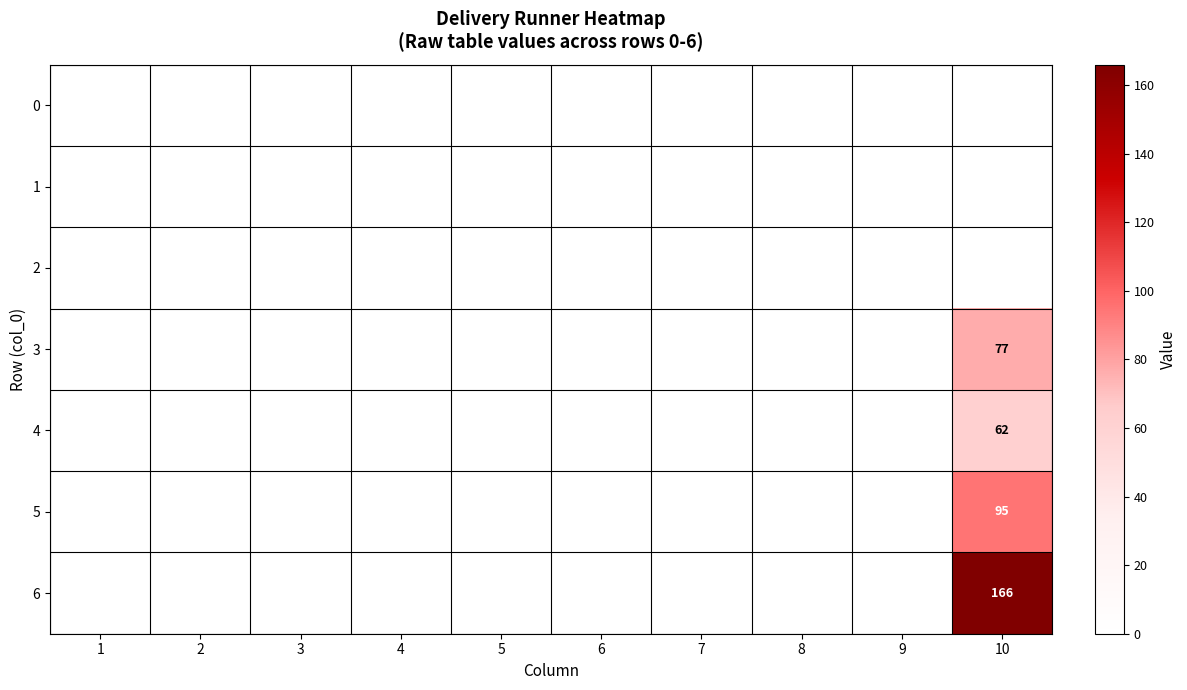

Which series has the widest spread of values?

6